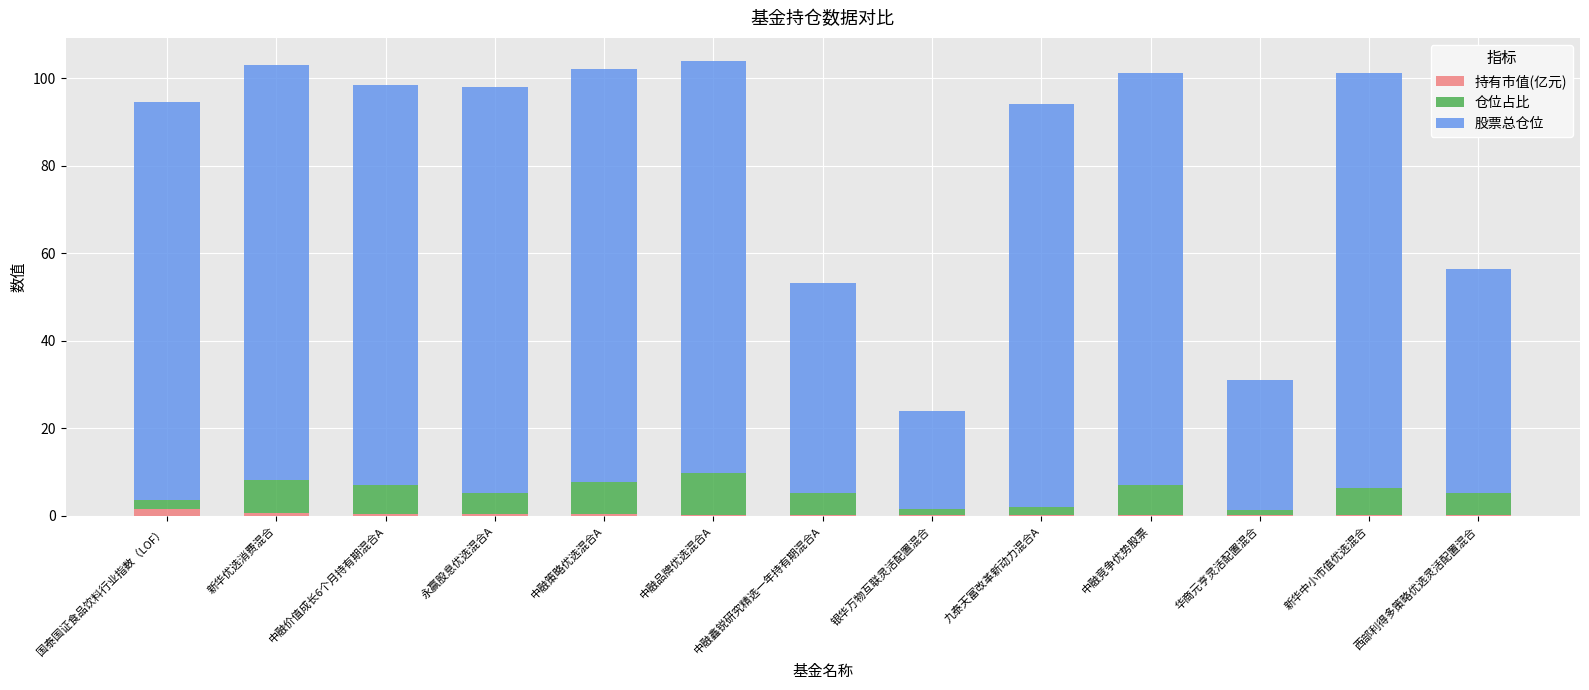

What is the sum of all 持有市值(亿元) values?

3.8